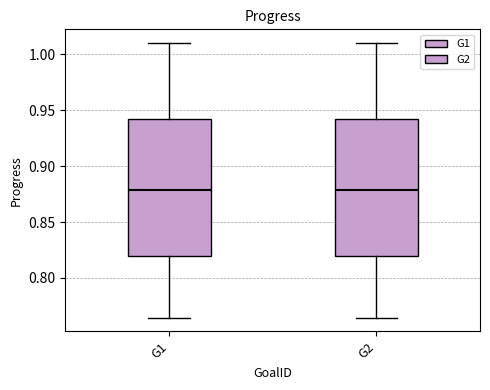

Where is the upper edge of the box for G1 on the y-axis? The values are not printed on the chart, so give them approximately, as read against the axis.

0.940